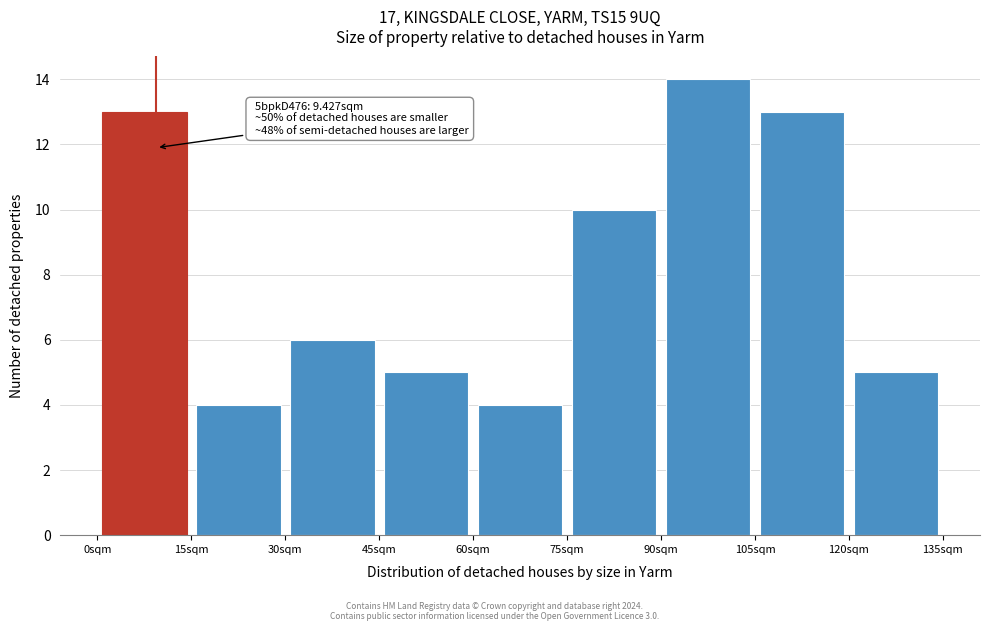

Over which range of the x-axis is the bar tallest?

90 to 105